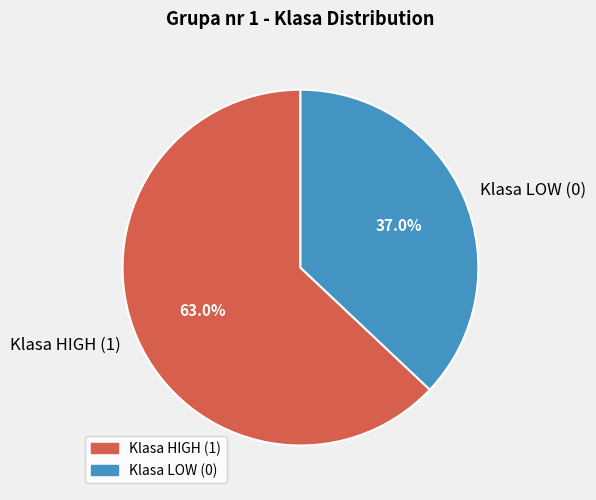

Is it true that Klasa LOW (0) is 7% of the pie?

False